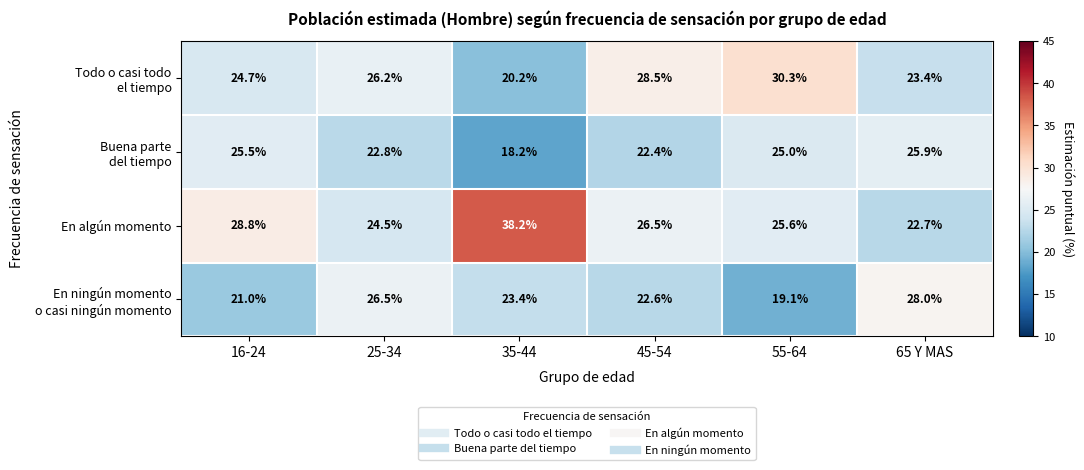

True or false: En algún momento has a value of 38.2 at 35-44.

True